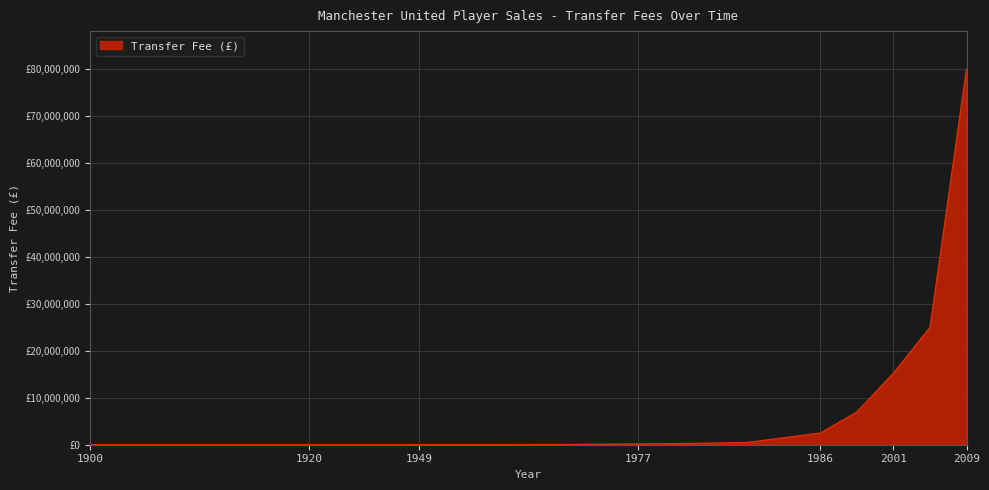

Is this an area chart (filled region under the line)?

Yes